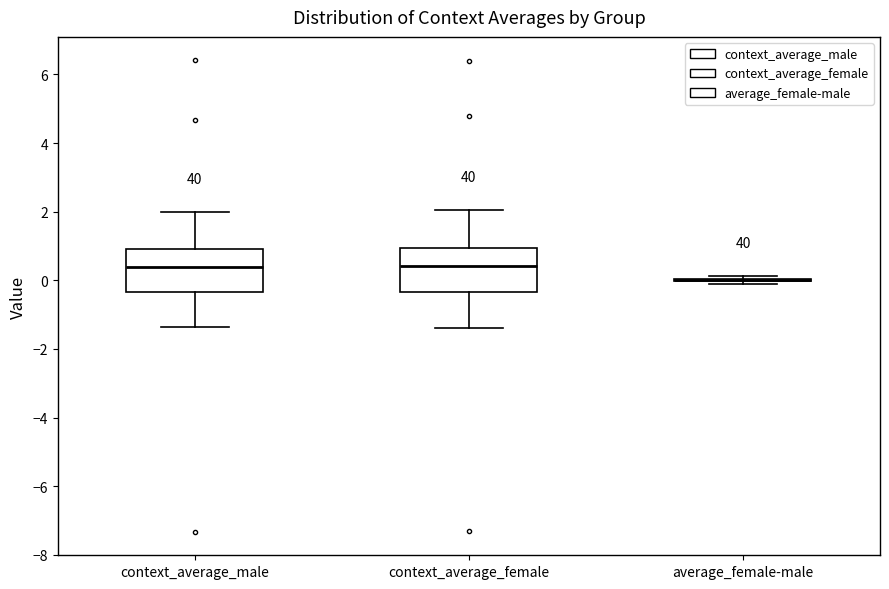

Reading left to right, transcribe this box plot: for each box, give where its median line is, the range the box spans, and where its two whiskers end, as read against the y-axis. The values are not printed on the chart, so give them approximately, as read against the axis.

context_average_male: median 0.4, box -0.4 to 1.0, whiskers -1.4 to 2.0
context_average_female: median 0.4, box -0.4 to 1.0, whiskers -1.4 to 2.0
average_female-male: box collapsed to a line at 0.0, whiskers -0.2 to 0.2